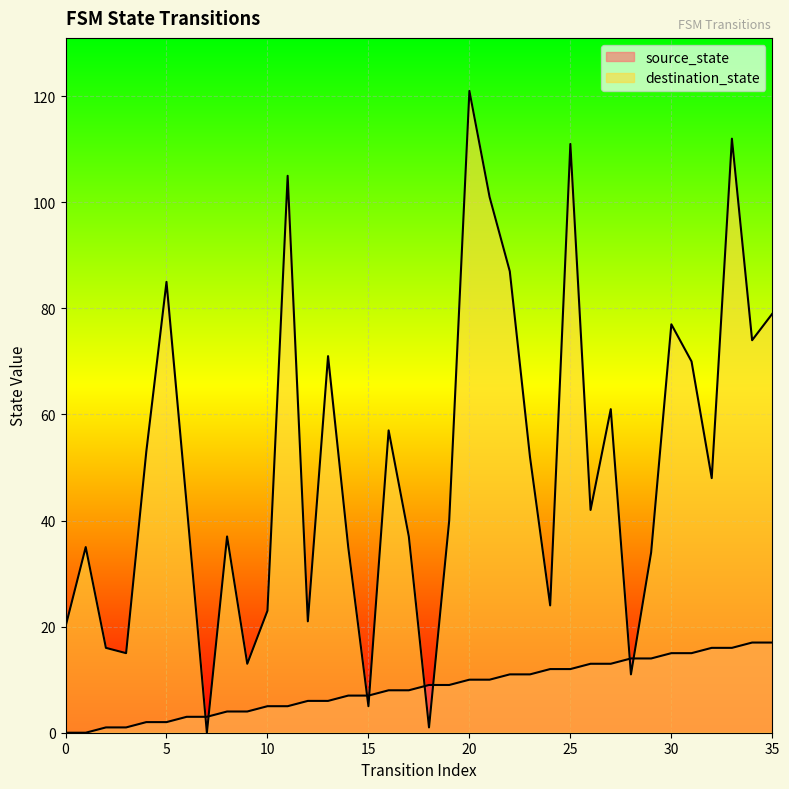

What is the difference between the maximum and minimum values in the source_state series?

17